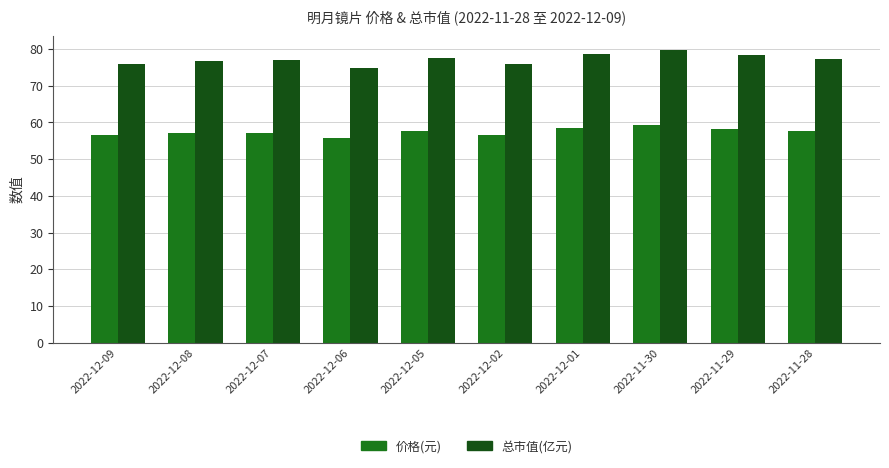

What is the label of the 1st bar from the right?

2022-11-28